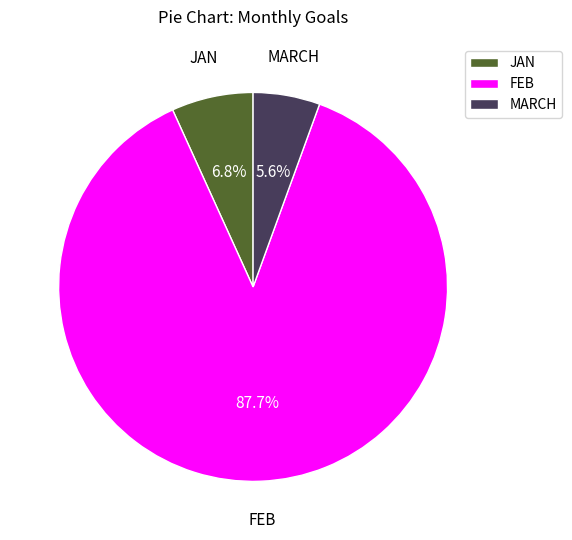

Rank the categories by value from lowest to highest.

MARCH, JAN, FEB